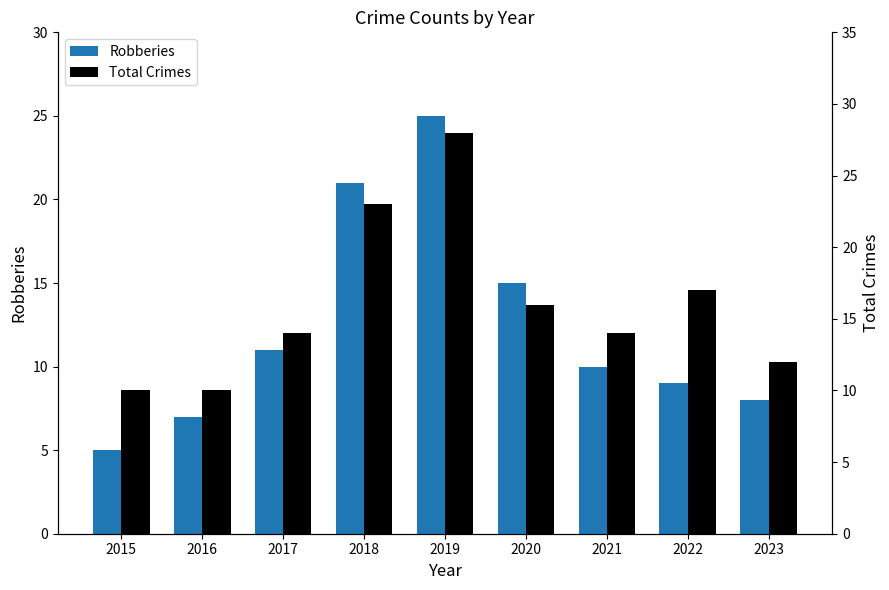

List the series in order of their overall mean, highest first.

Total Crimes, Robberies